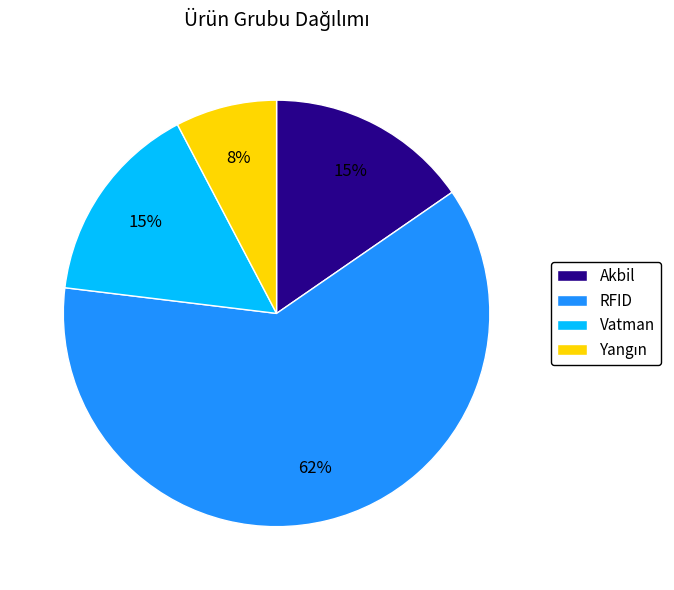

To the nearest percent, what is the average slice percentage?

25%